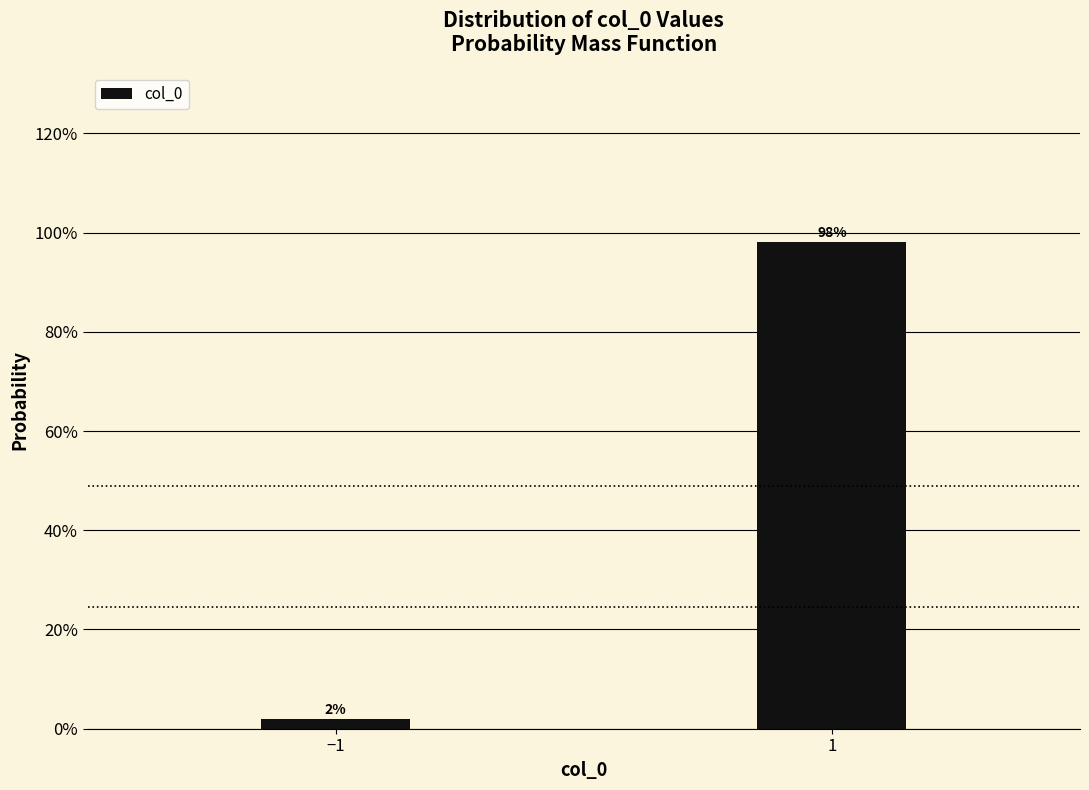

Reading right to left, extract all data points from this chart.

1=98.0	−1=2.0